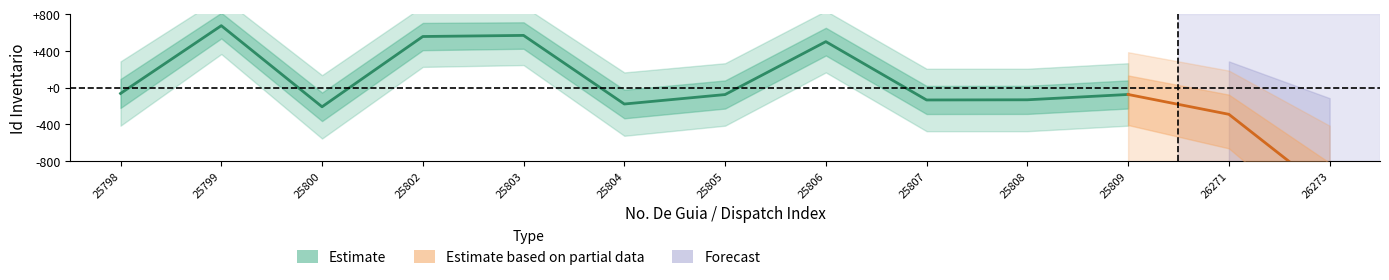

How many interior local peaks (higher than both neighbors) does the data have?

3